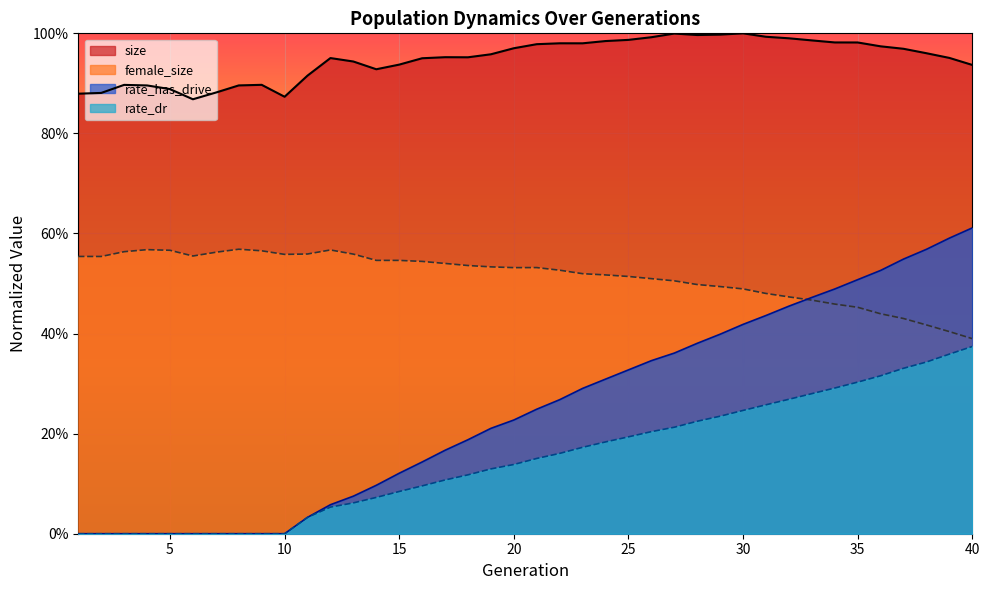

What is the value of the female_size point at the 40th from the left?

0.4